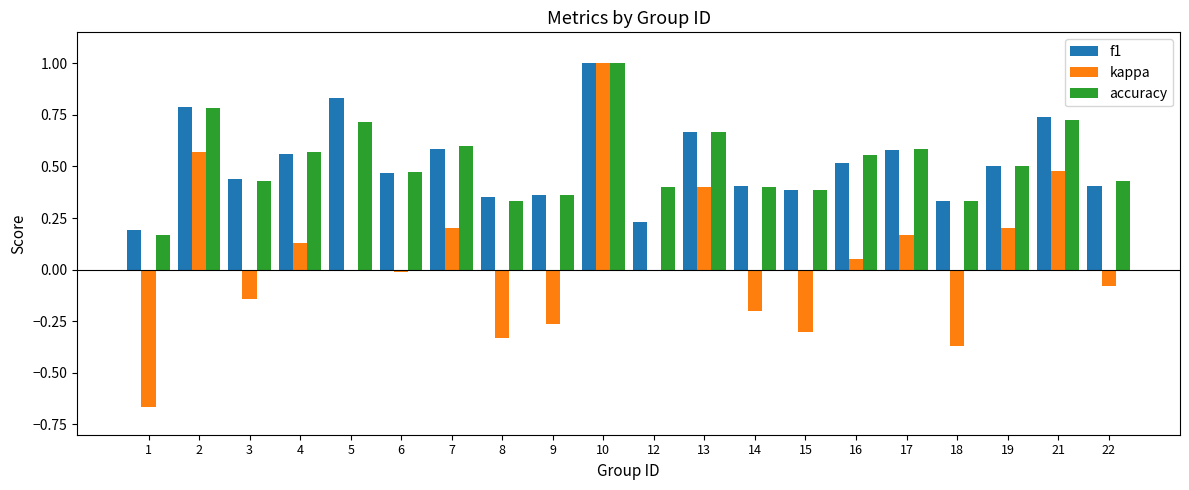

True or false: f1 has a value of 1.2 at 5.

False